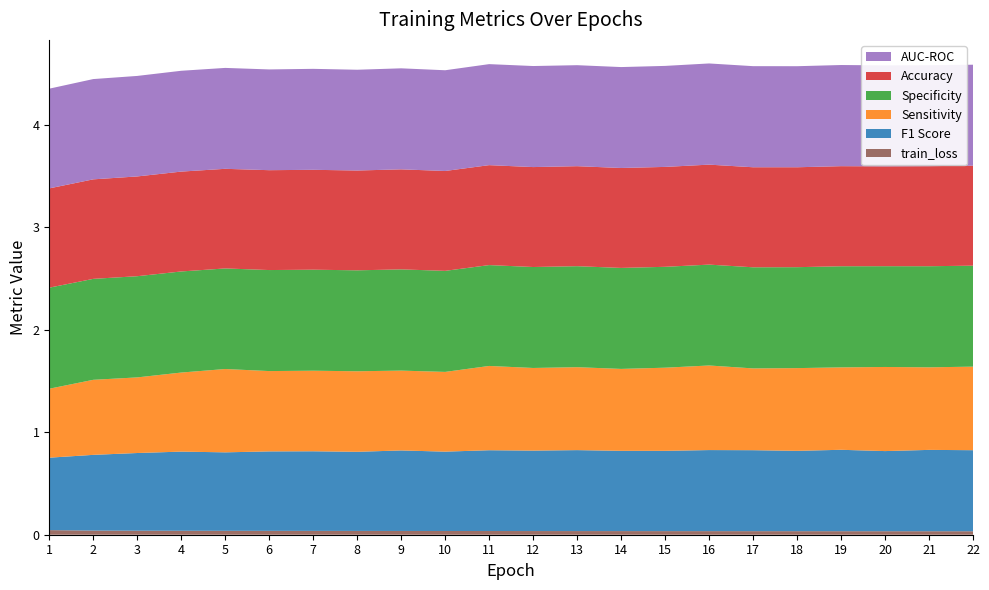

Reading right to left, what are all the values shown in this chart?

F1 Score: 22=0.8	21=0.8	20=0.8	19=0.8	18=0.8	17=0.8	16=0.8	15=0.8	14=0.8	13=0.8	12=0.8	11=0.8	10=0.8	9=0.8	8=0.8	7=0.8	6=0.8	5=0.8	4=0.8	3=0.8	2=0.7	1=0.7
Sensitivity: 22=0.8	21=0.8	20=0.8	19=0.8	18=0.8	17=0.8	16=0.8	15=0.8	14=0.8	13=0.8	12=0.8	11=0.8	10=0.8	9=0.8	8=0.8	7=0.8	6=0.8	5=0.8	4=0.8	3=0.7	2=0.7	1=0.7
Specificity: 22=1.0	21=1.0	20=1.0	19=1.0	18=1.0	17=1.0	16=1.0	15=1.0	14=1.0	13=1.0	12=1.0	11=1.0	10=1.0	9=1.0	8=1.0	7=1.0	6=1.0	5=1.0	4=1.0	3=1.0	2=1.0	1=1.0
Accuracy: 22=1.0	21=1.0	20=1.0	19=1.0	18=1.0	17=1.0	16=1.0	15=1.0	14=1.0	13=1.0	12=1.0	11=1.0	10=1.0	9=1.0	8=1.0	7=1.0	6=1.0	5=1.0	4=1.0	3=1.0	2=1.0	1=1.0
AUC-ROC: 22=1.0	21=1.0	20=1.0	19=1.0	18=1.0	17=1.0	16=1.0	15=1.0	14=1.0	13=1.0	12=1.0	11=1.0	10=1.0	9=1.0	8=1.0	7=1.0	6=1.0	5=1.0	4=1.0	3=1.0	2=1.0	1=1.0
train_loss: 22=0.0	21=0.0	20=0.0	19=0.0	18=0.0	17=0.0	16=0.0	15=0.0	14=0.0	13=0.0	12=0.0	11=0.0	10=0.0	9=0.0	8=0.0	7=0.0	6=0.0	5=0.0	4=0.0	3=0.0	2=0.0	1=0.0